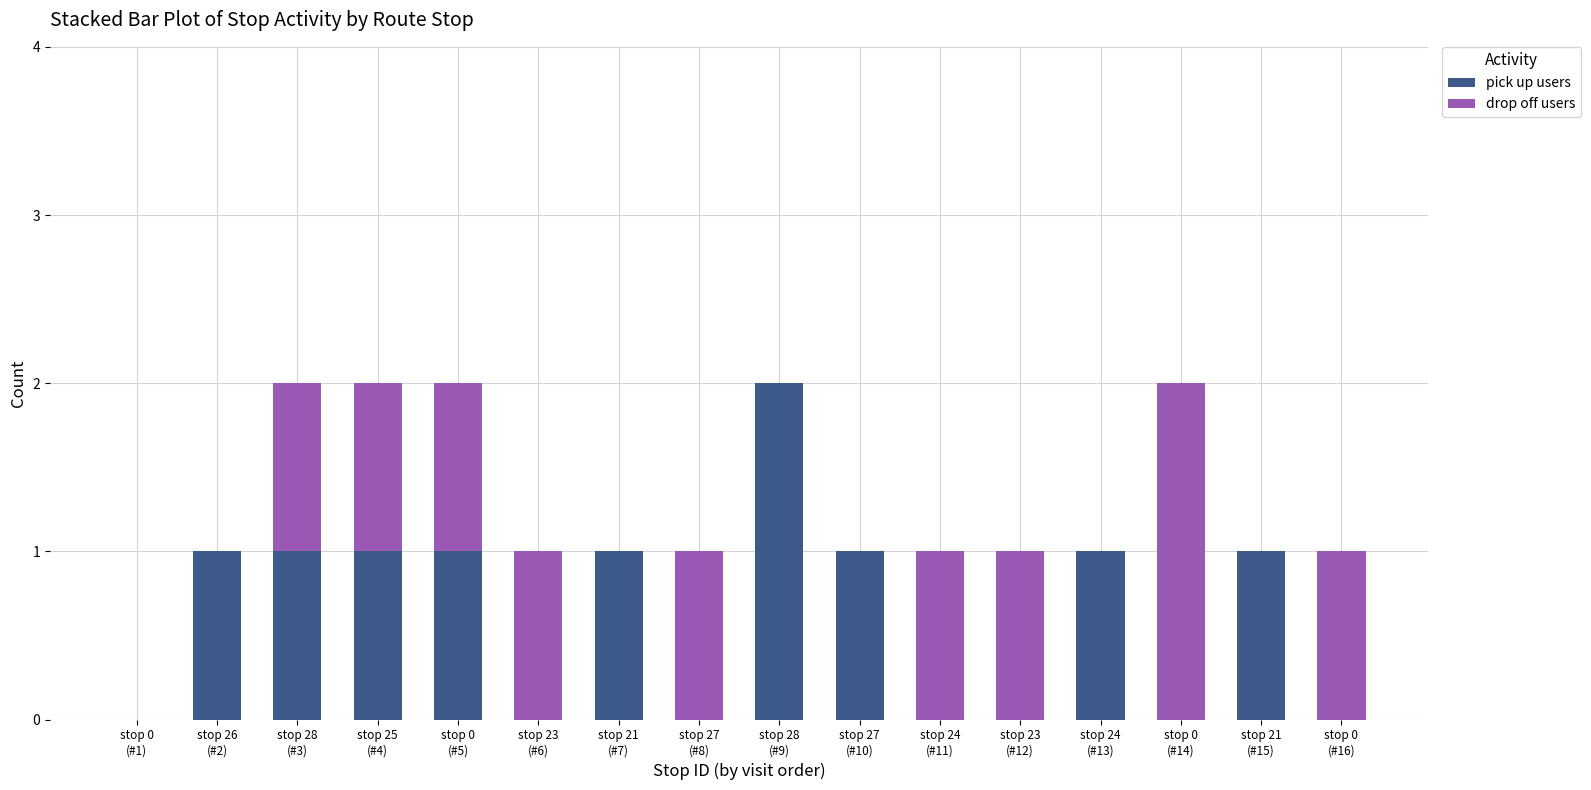

What is the sum of all pick up users values?

10